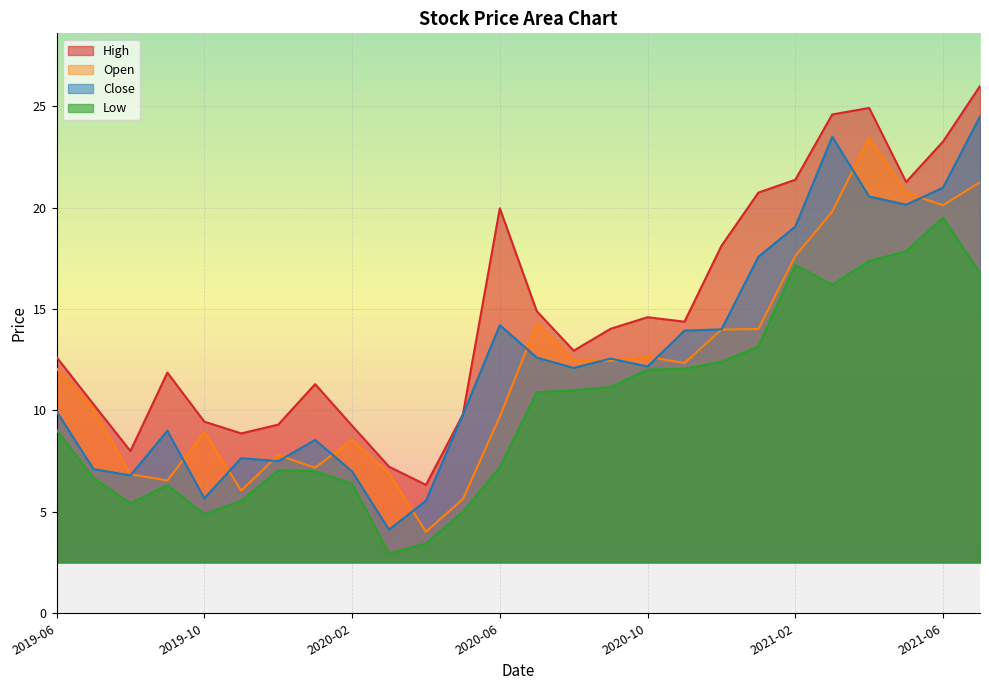

True or false: Low has more than 2 interior local peaks.

True